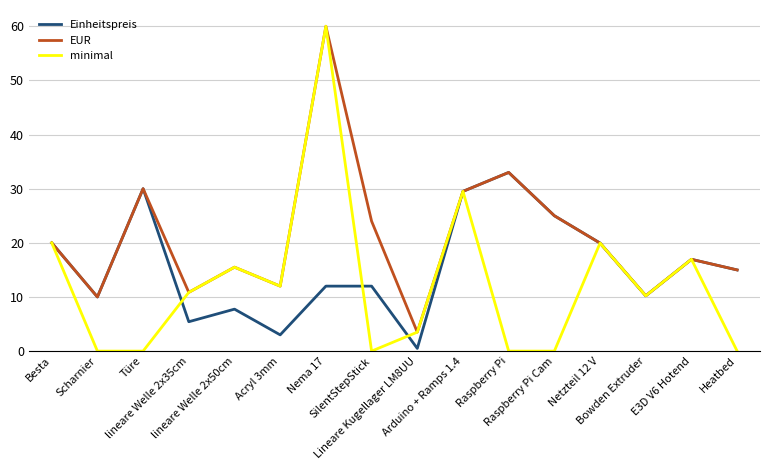

Is it true that minimal equals 51.6 at Arduino + Ramps 1.4?

False